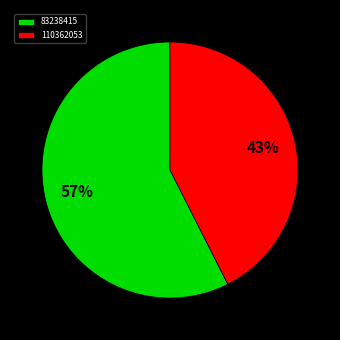

How many slices are in this pie chart?

2